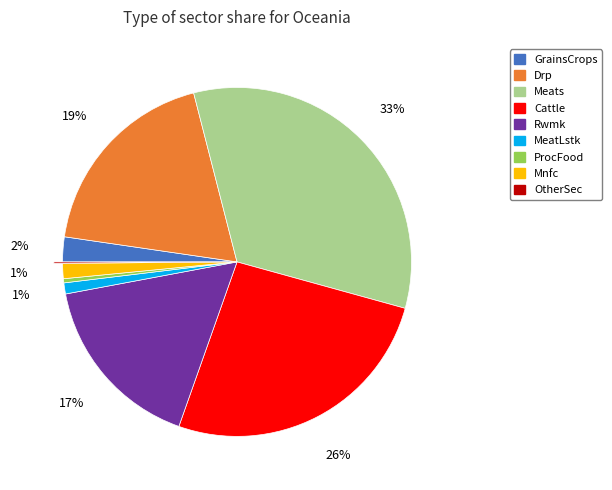

The Cattle slice represents 12% of the pie. True or false?

False